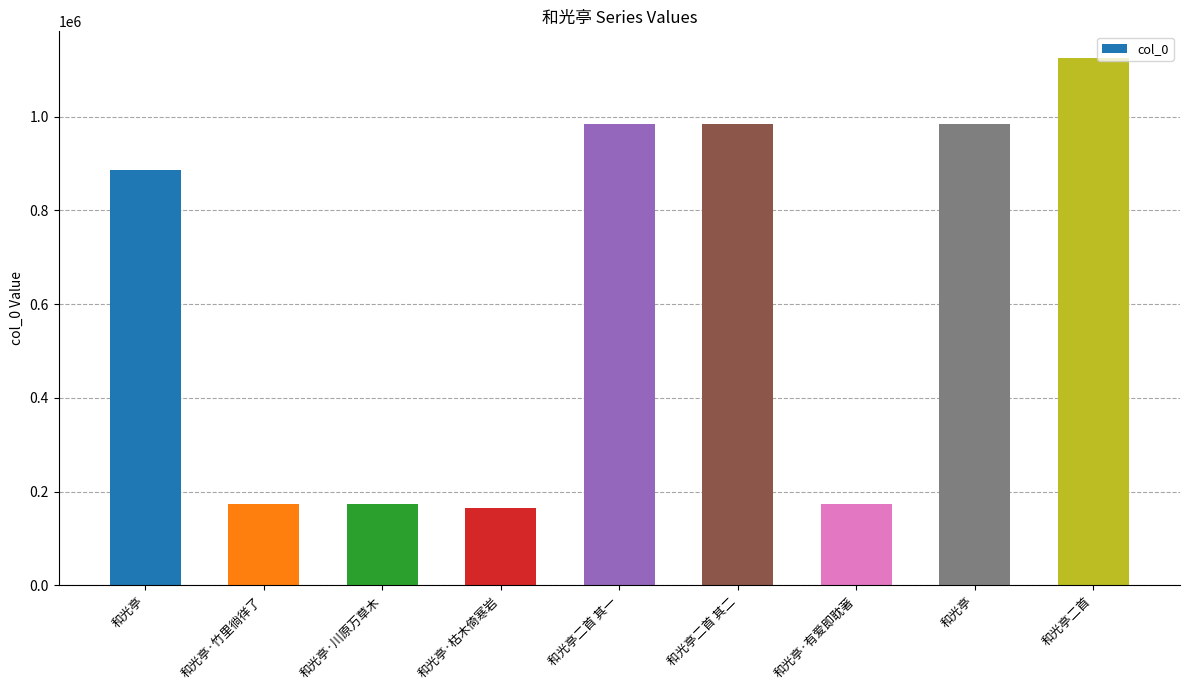

The chart shows a value of 94781 at 和光亭·川原万草木. True or false?

False